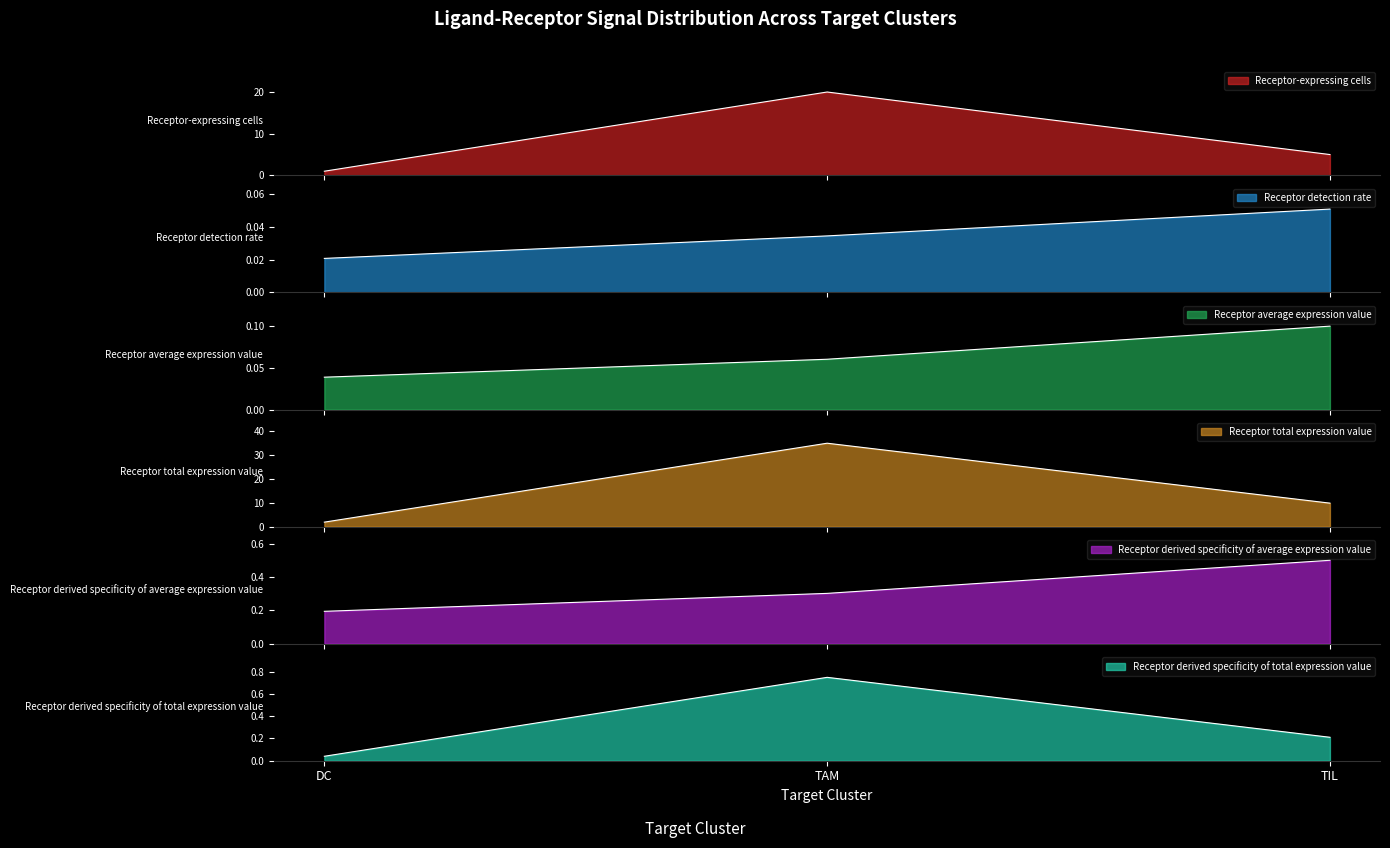

Where is Receptor total expression value nearest to the value 0?

DC